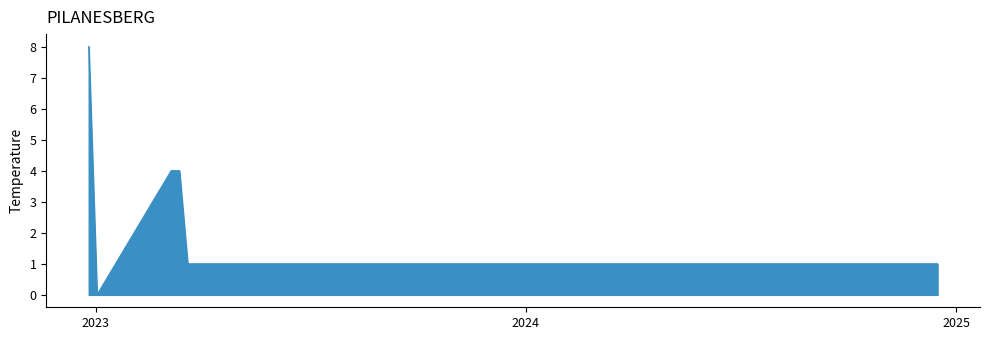

What is the maximum value shown in the chart?

8